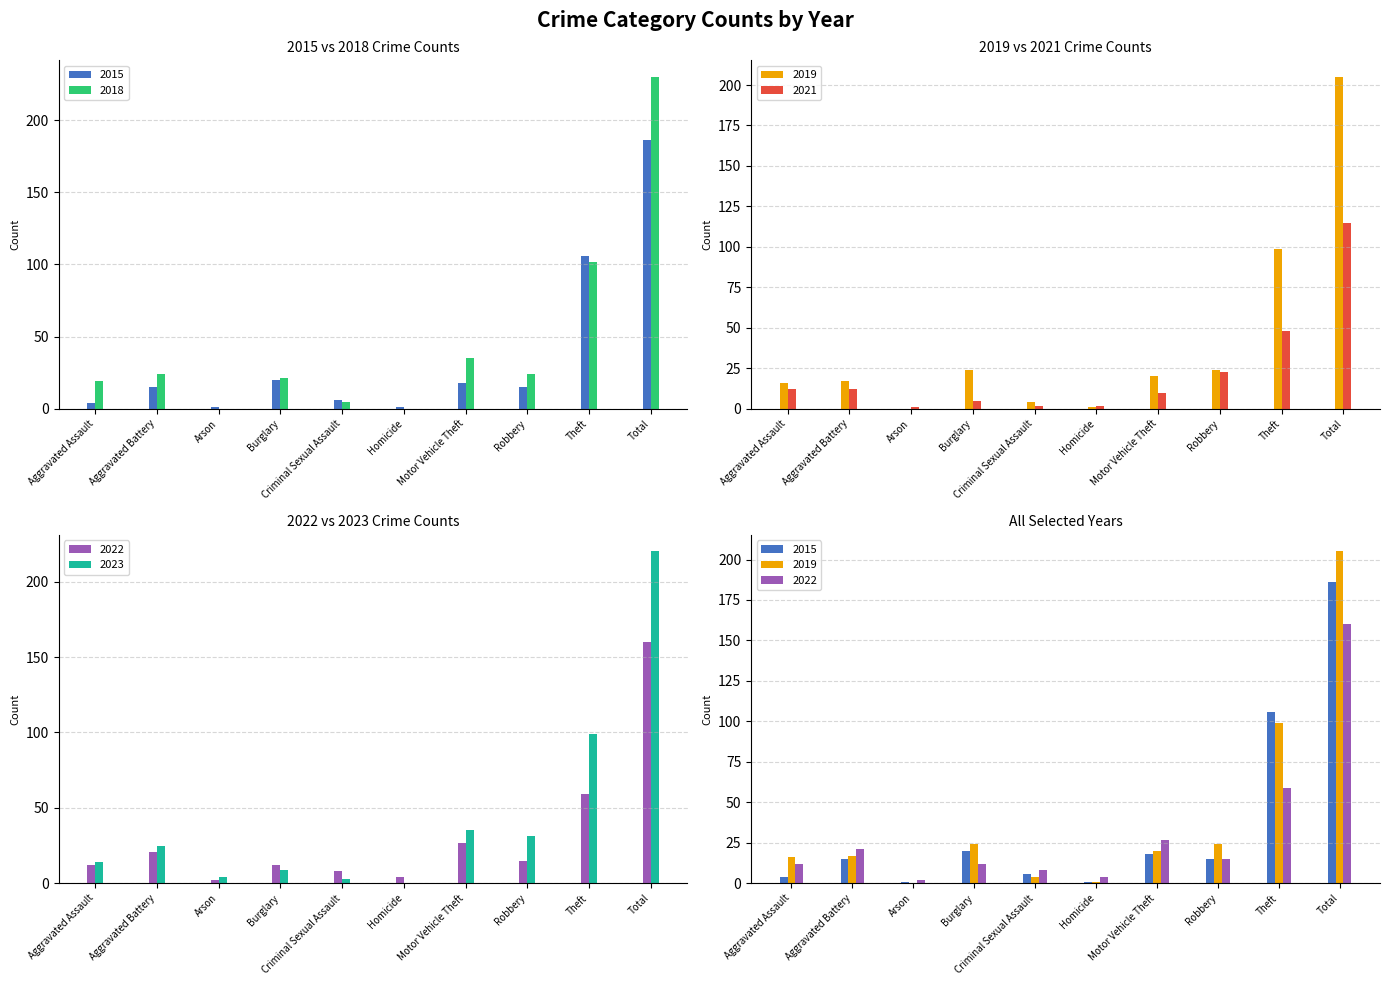

At which label is 2021 closest to 58?

Theft